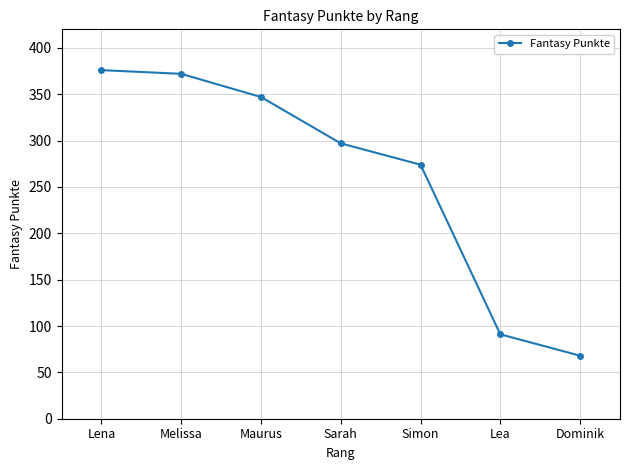

Rank the categories by value from highest to lowest.

Lena, Melissa, Maurus, Sarah, Simon, Lea, Dominik